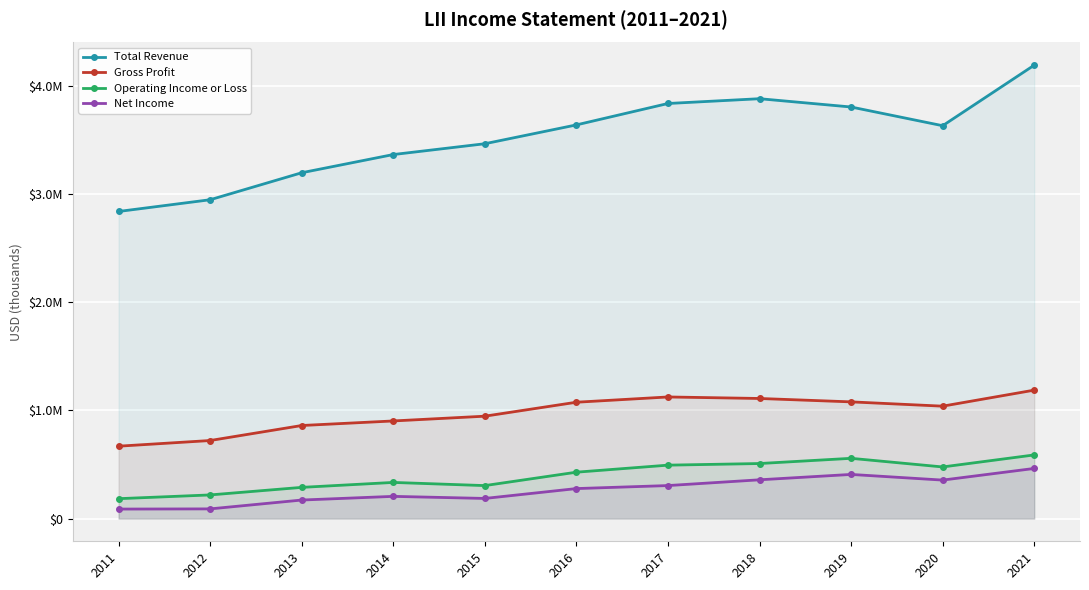

What are all the series names shown in the legend?

Total Revenue, Gross Profit, Operating Income or Loss, Net Income